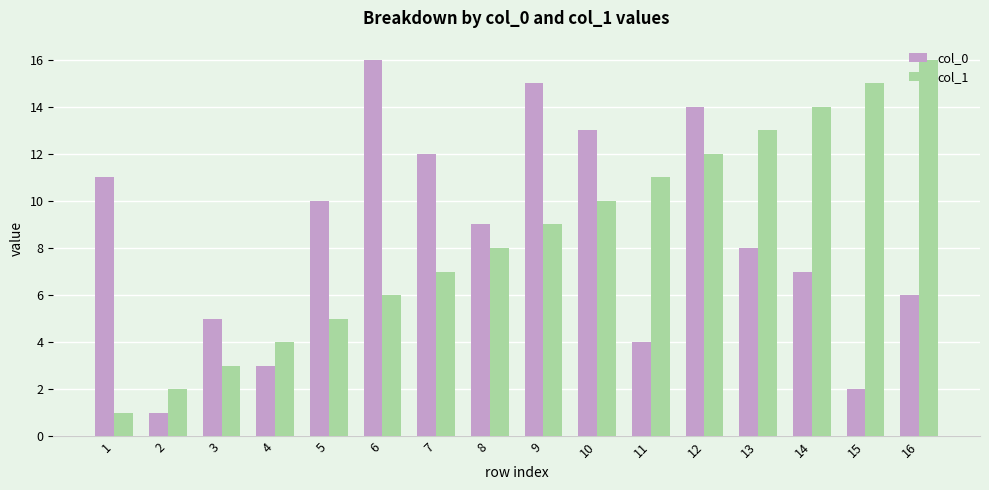

List the labels in order of col_1 value, largest first.

16, 15, 14, 13, 12, 11, 10, 9, 8, 7, 6, 5, 4, 3, 2, 1